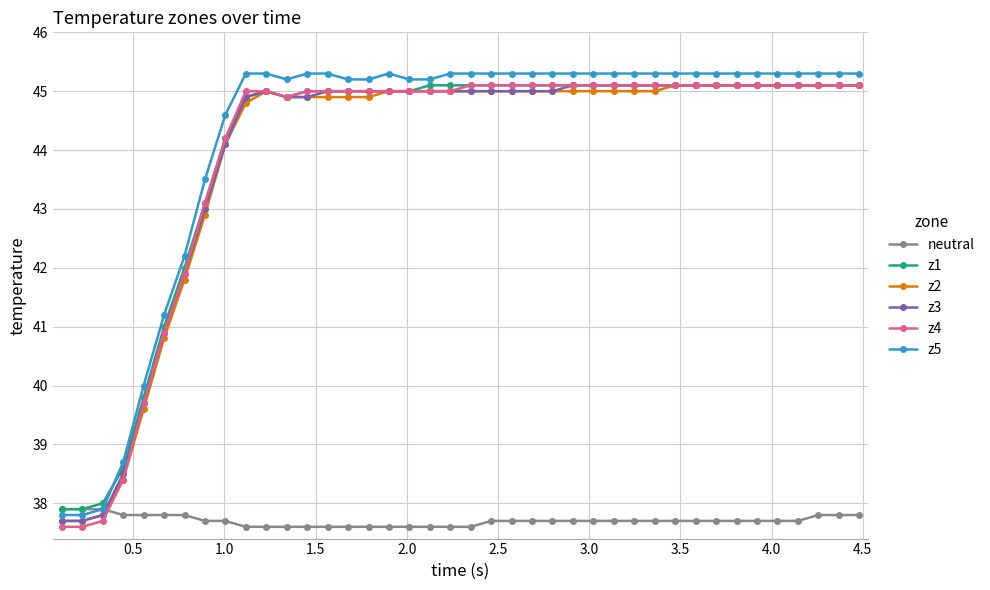

What are all the series names shown in the legend?

neutral, z1, z2, z3, z4, z5